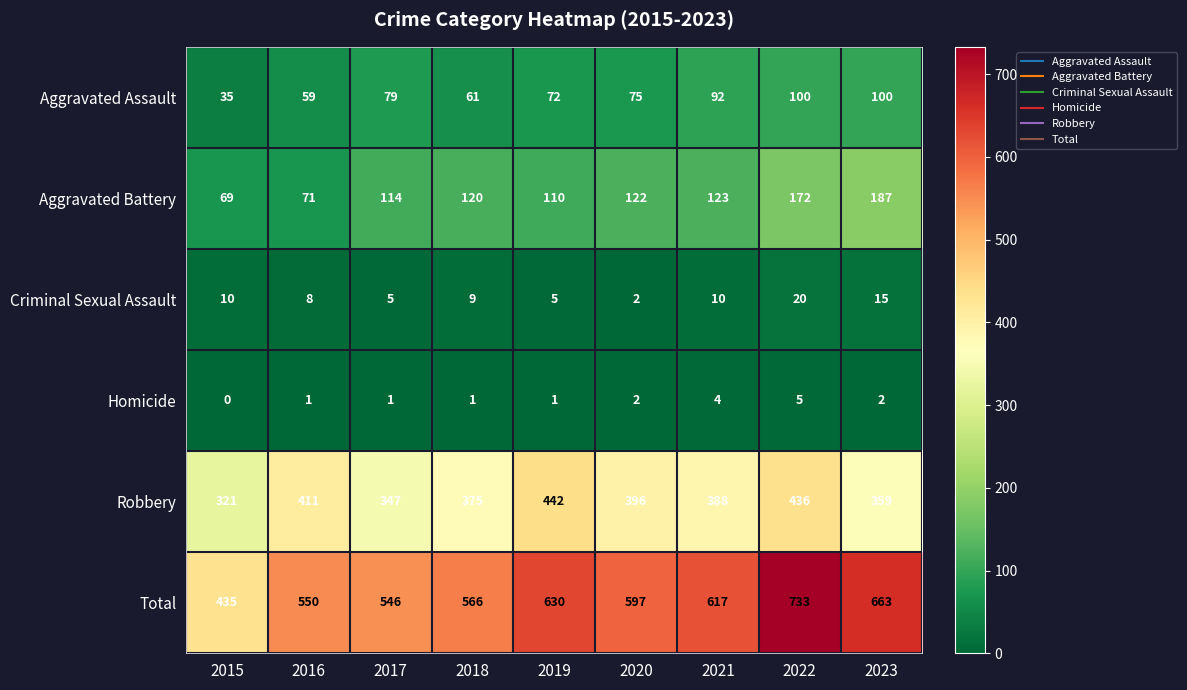

Rank the series at 2023 from lowest to highest value.

Homicide, Criminal Sexual Assault, Aggravated Assault, Aggravated Battery, Robbery, Total